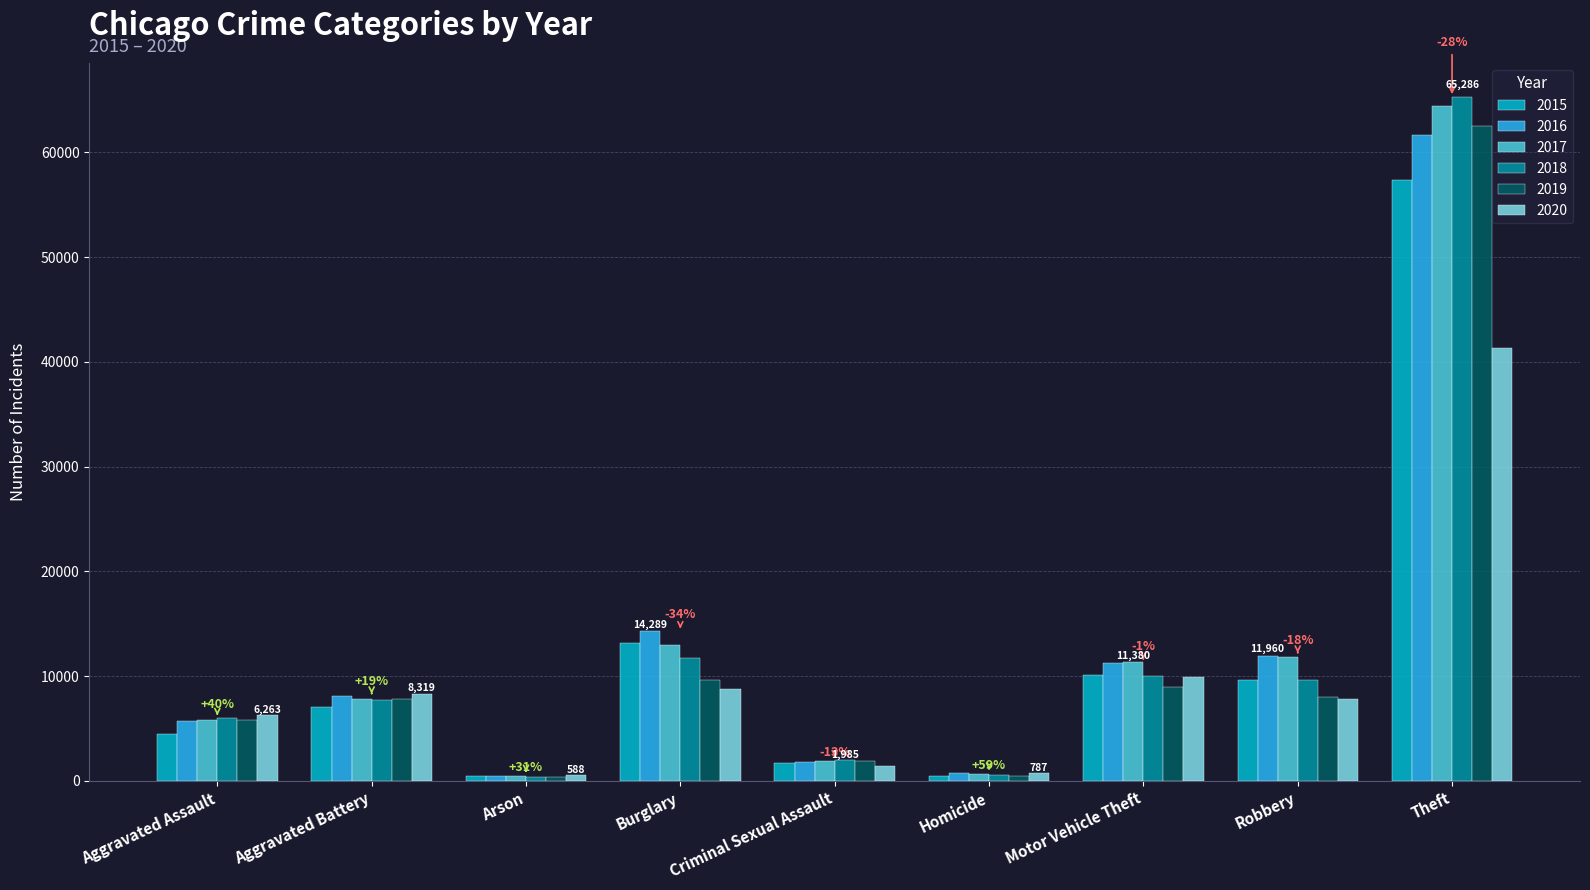

How many groups of bars are there?

9